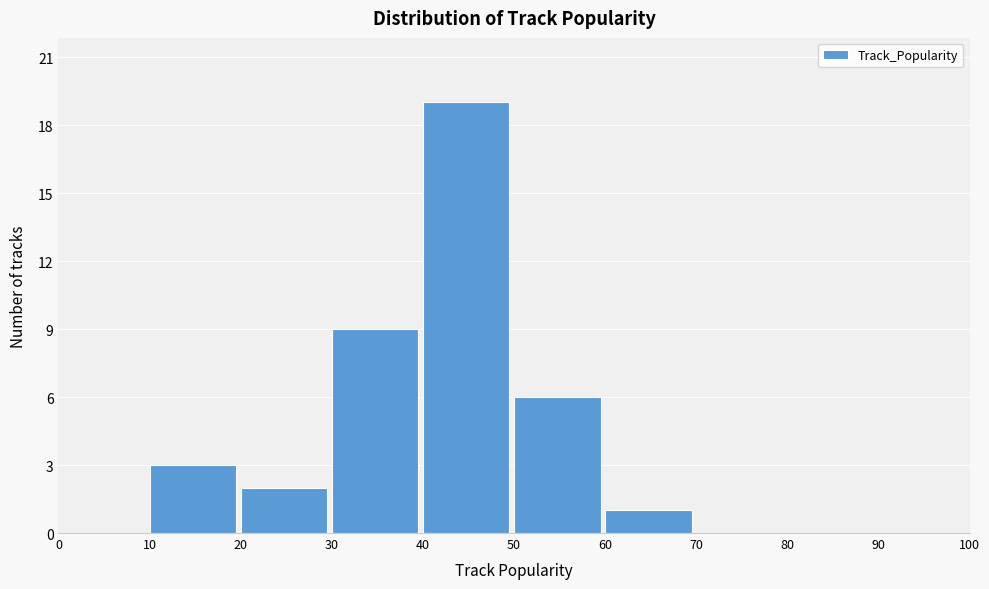

Over which range of the x-axis is the bar tallest?

40 to 50